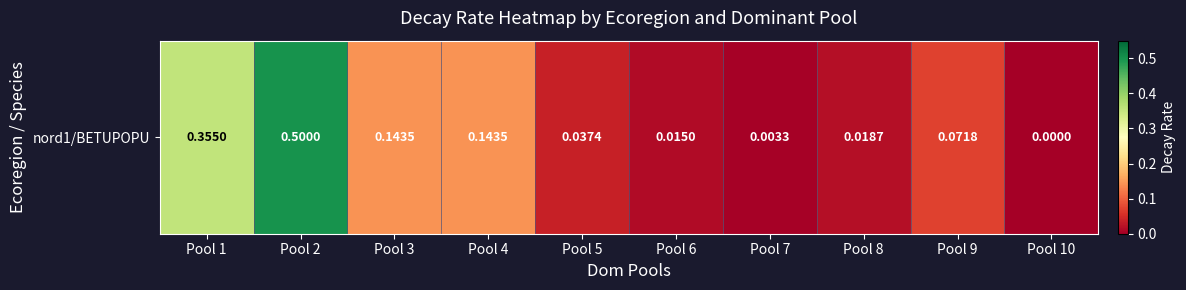

List the labels in order of value, largest first.

Pool 2, Pool 1, Pool 3, Pool 4, Pool 9, Pool 5, Pool 8, Pool 6, Pool 7, Pool 10